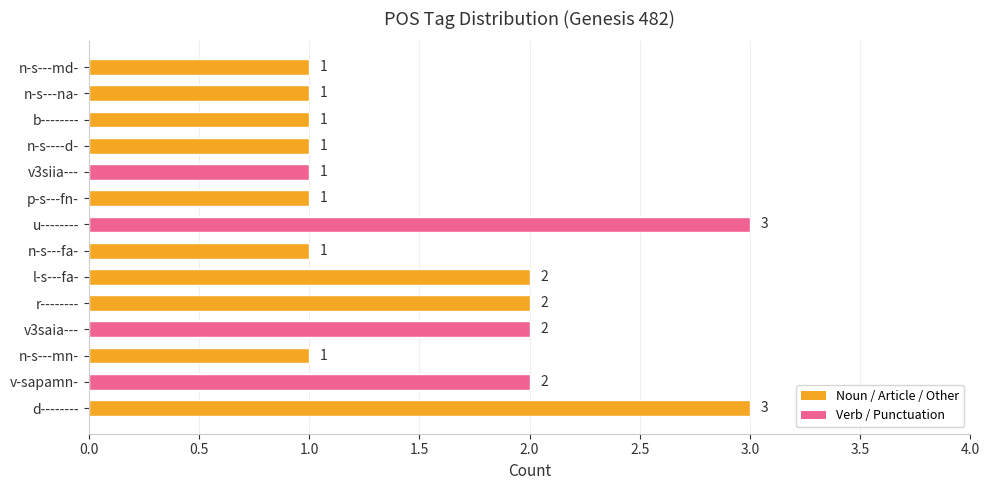

How many values are between 1 and 2?

12